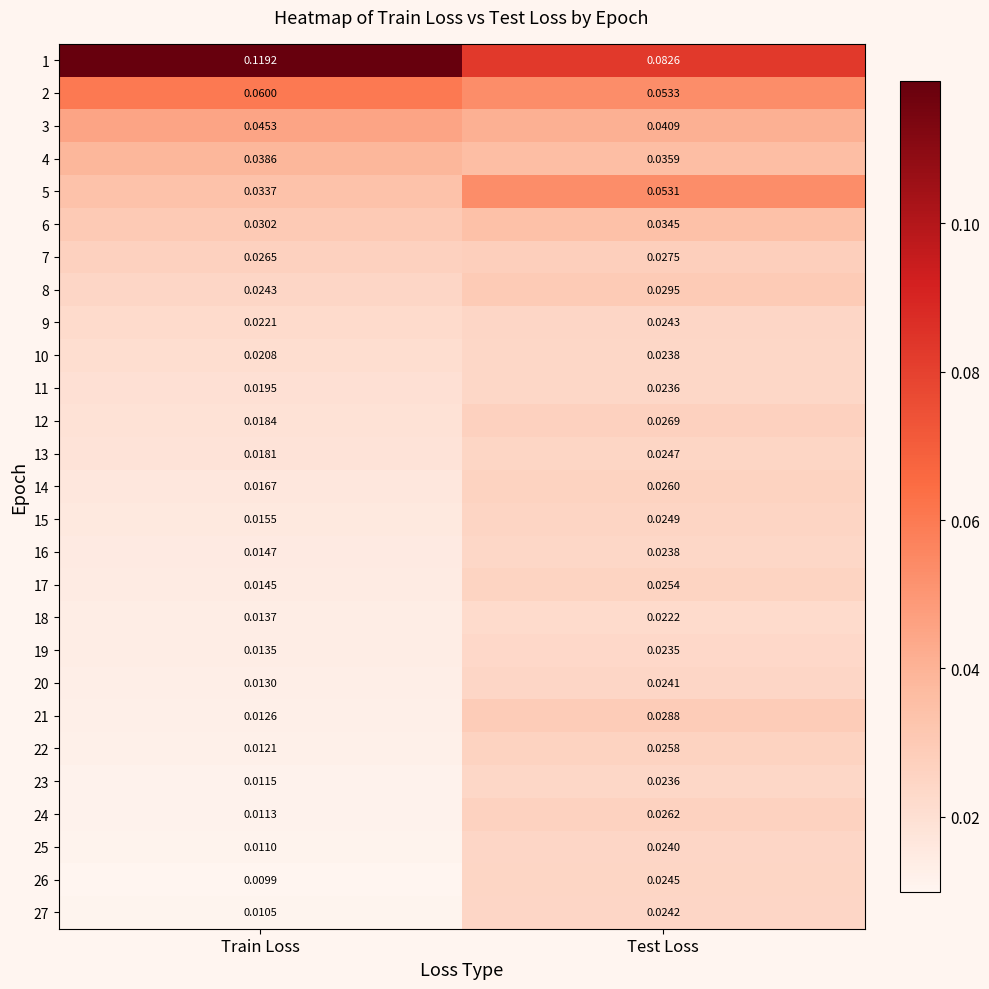

Rank the categories by 4 value from highest to lowest.

Train Loss, Test Loss